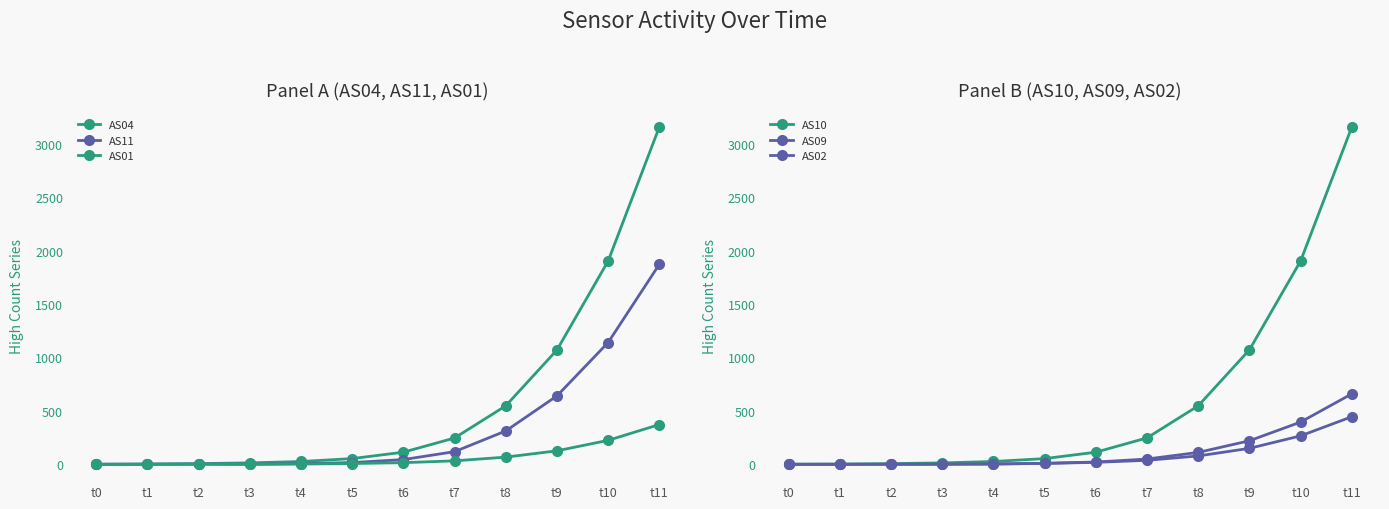

What is the value of the AS10 point at the 9th from the left?

547